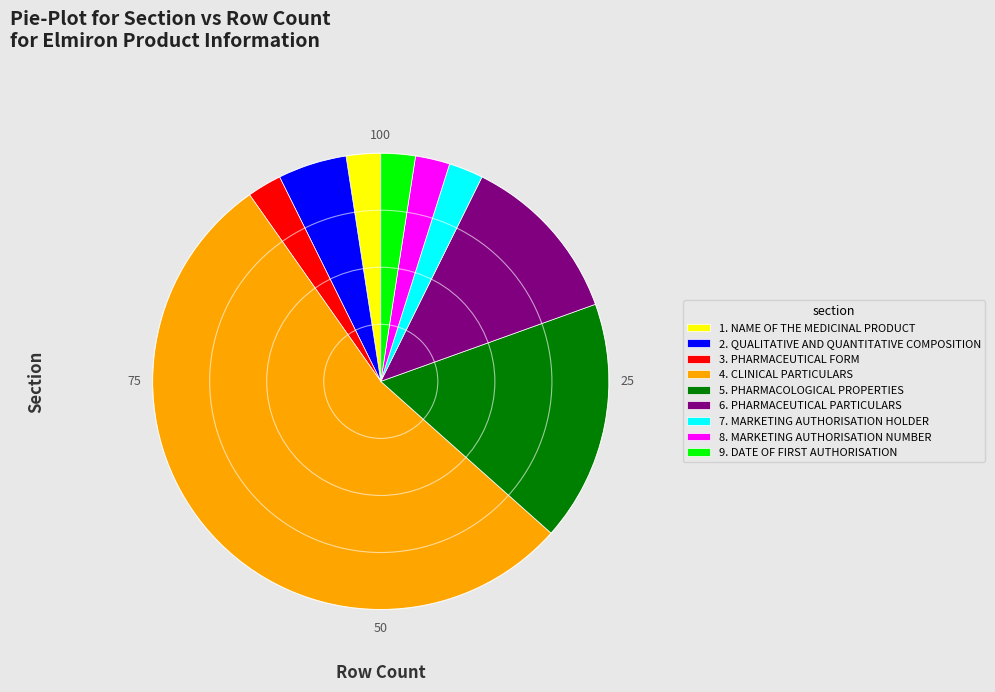

Approximately how many times larger is the value at 4. CLINICAL PARTICULARS compared to 5. PHARMACOLOGICAL PROPERTIES?

3.1